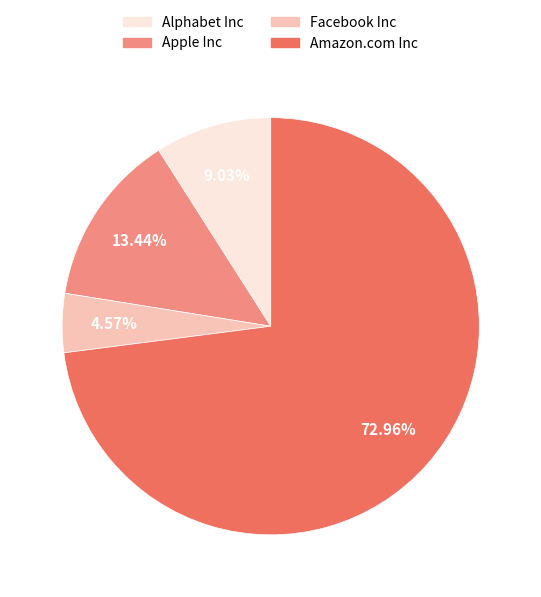

Which category has the smallest portion of the pie?

Facebook Inc